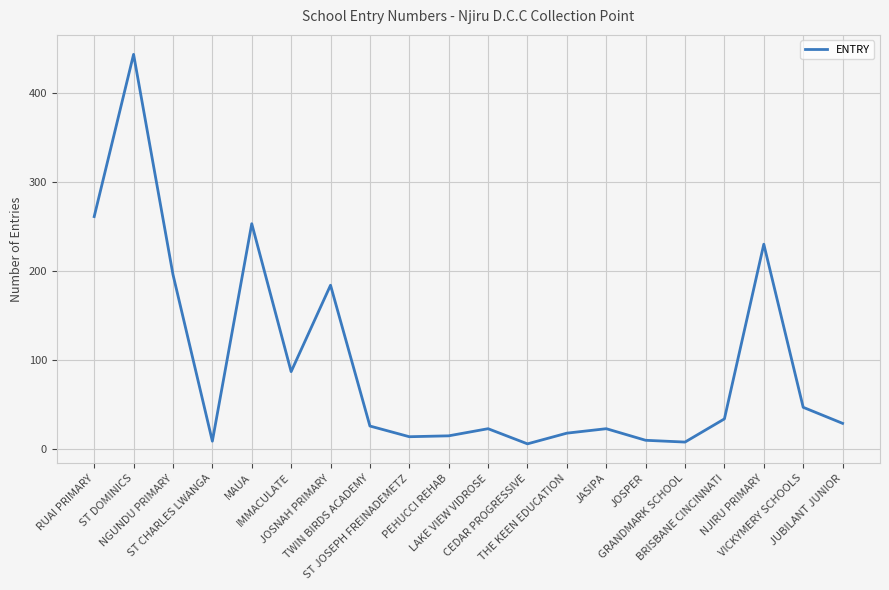

How many lines are shown in the chart?

1